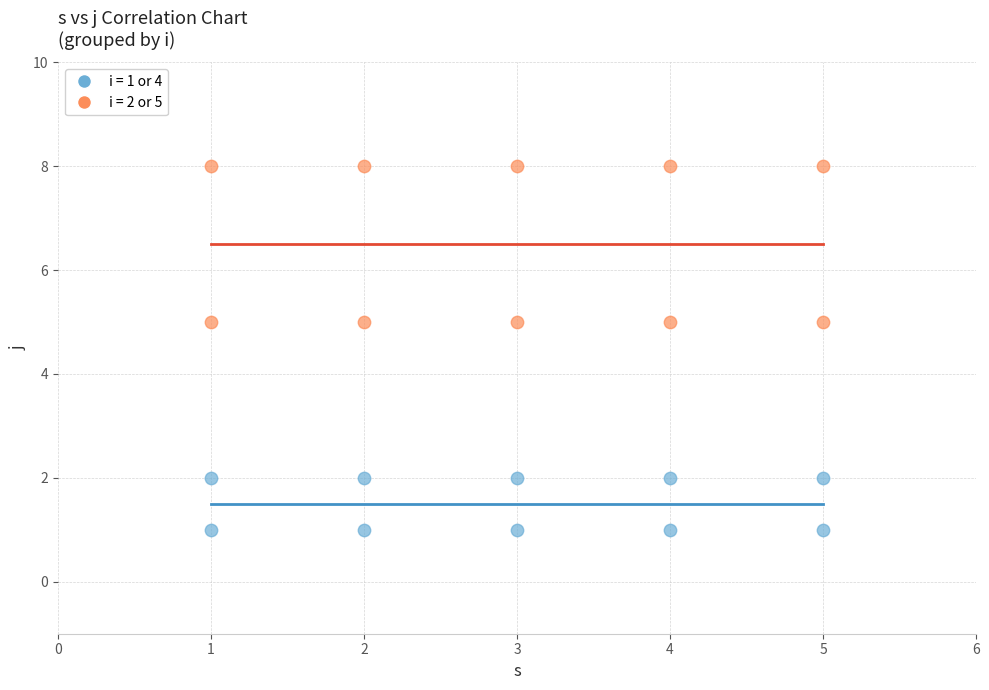

Across all data points, what is the range of Y values (max minus min)?

7